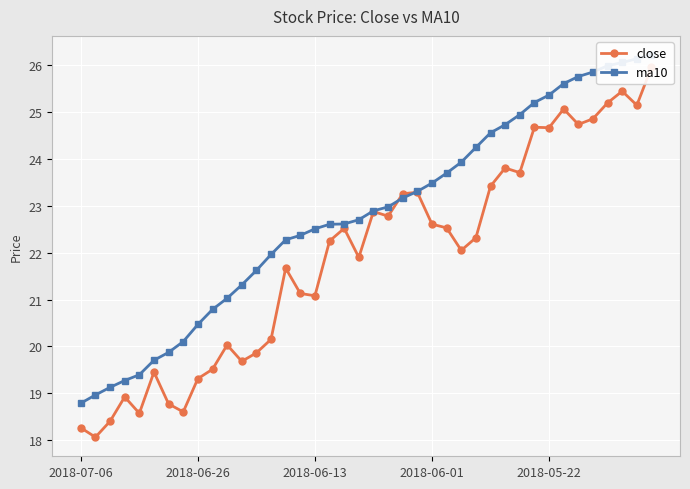

Which category has the highest value across all series?

39